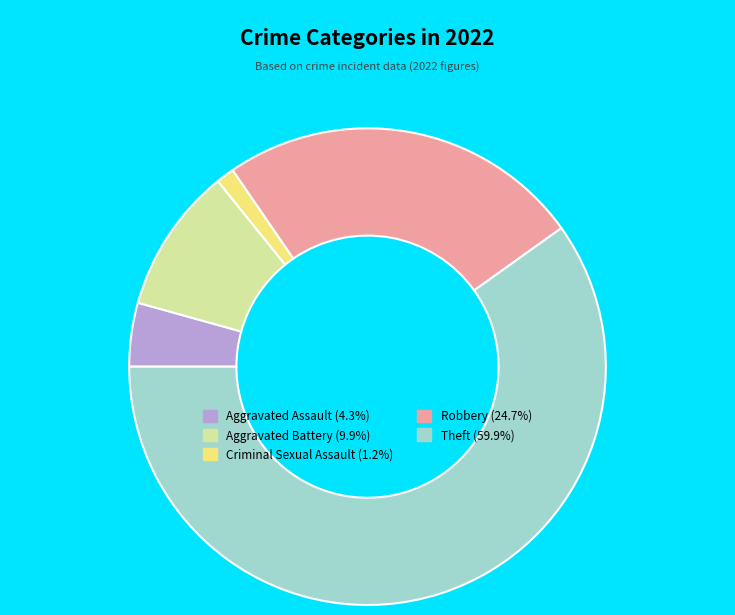

True or false: Theft accounts for 48% of the total.

False